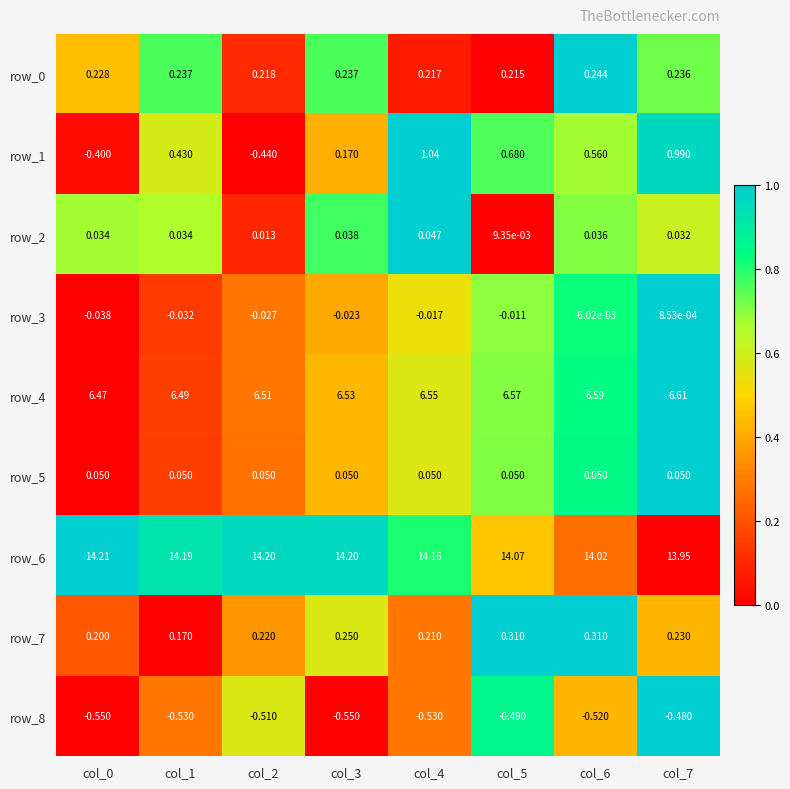

Is the value of row_5 at col_1 greater than the value of row_0 at col_2?

No